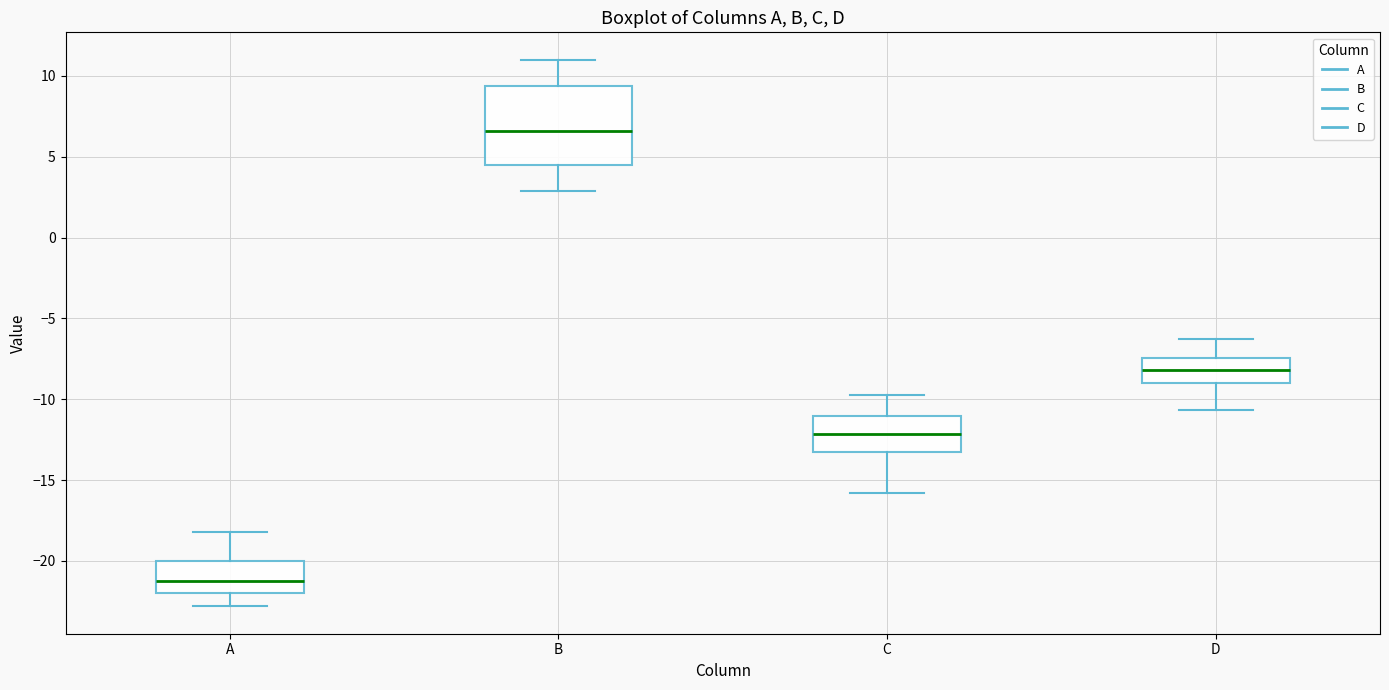

Which box is the tallest, from its lower edge to its upper edge?

B